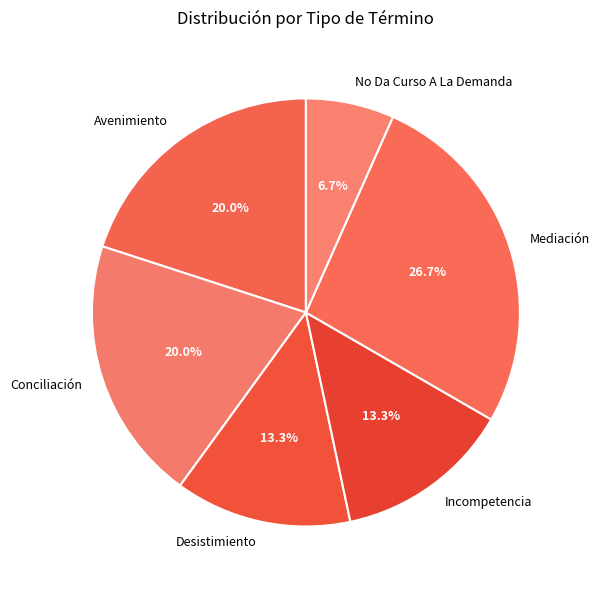

Is it true that No Da Curso A La Demanda is 13% of the pie?

False